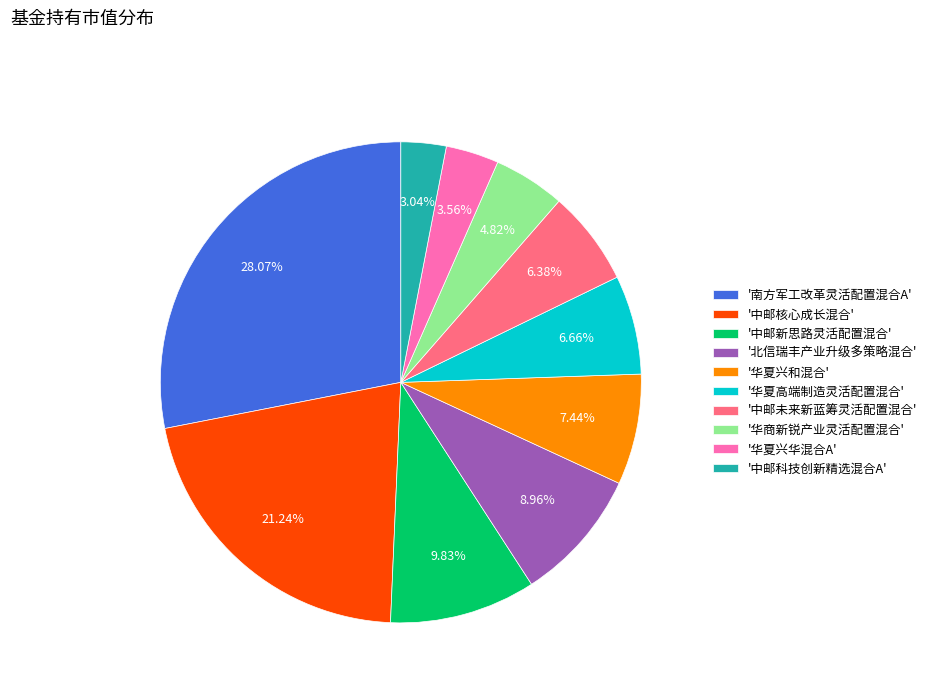

Does any single category account for the majority?

No